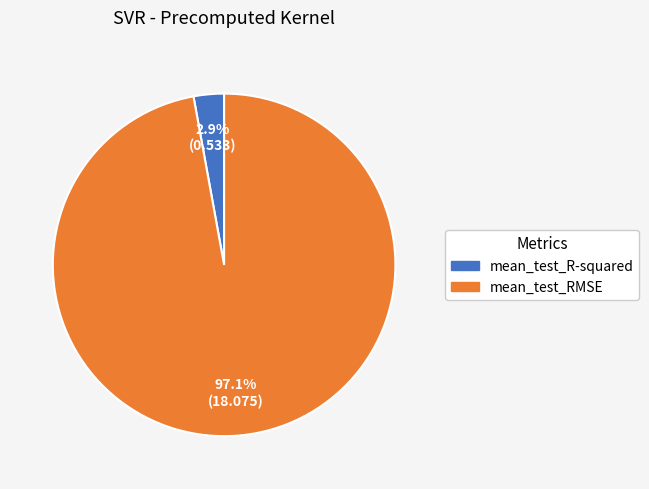

Which category has the smallest portion of the pie?

mean_test_R-squared